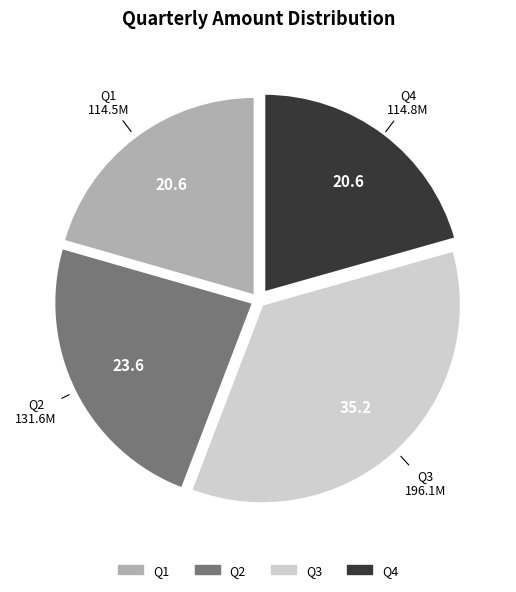

How many segments does this pie chart have?

4